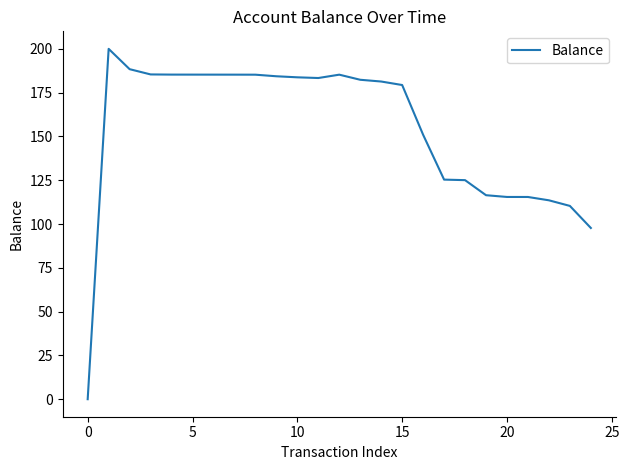

Does the chart display data point markers on the line(s)?

No